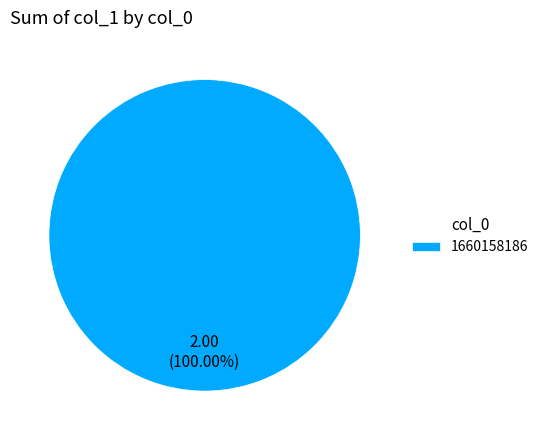

Rank the categories by value from highest to lowest.

1660158186